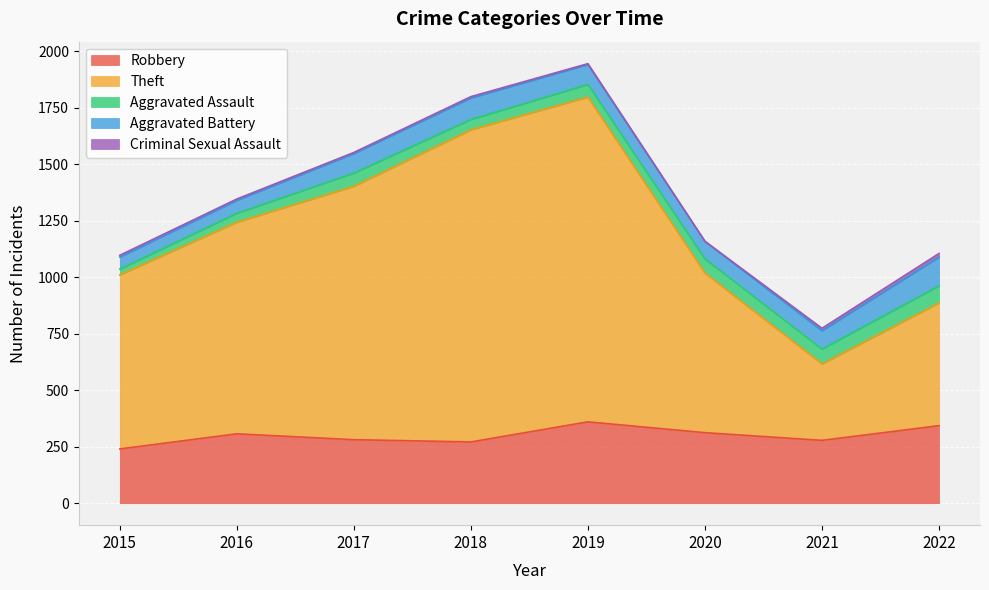

At which category does Criminal Sexual Assault reach its first local peak?

2018